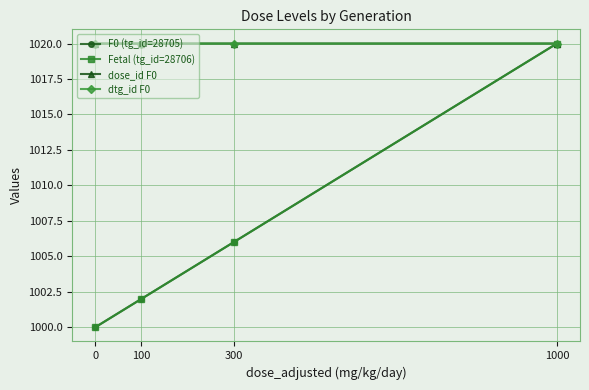

Rank the series at 1000 from highest to lowest value.

F0 (tg_id=28705), Fetal (tg_id=28706), dose_id F0, dtg_id F0